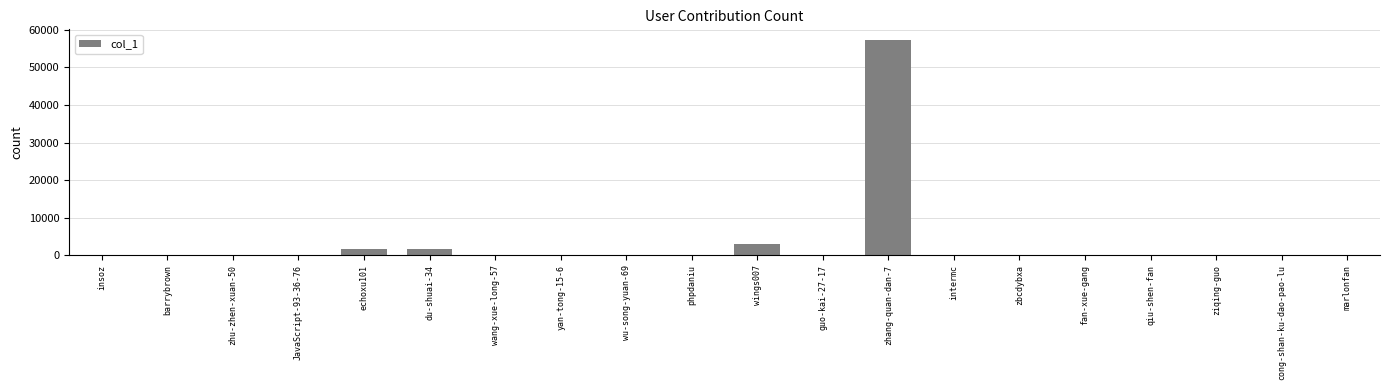

The value at cong-shan-ku-dao-pao-lu is 3. True or false?

True